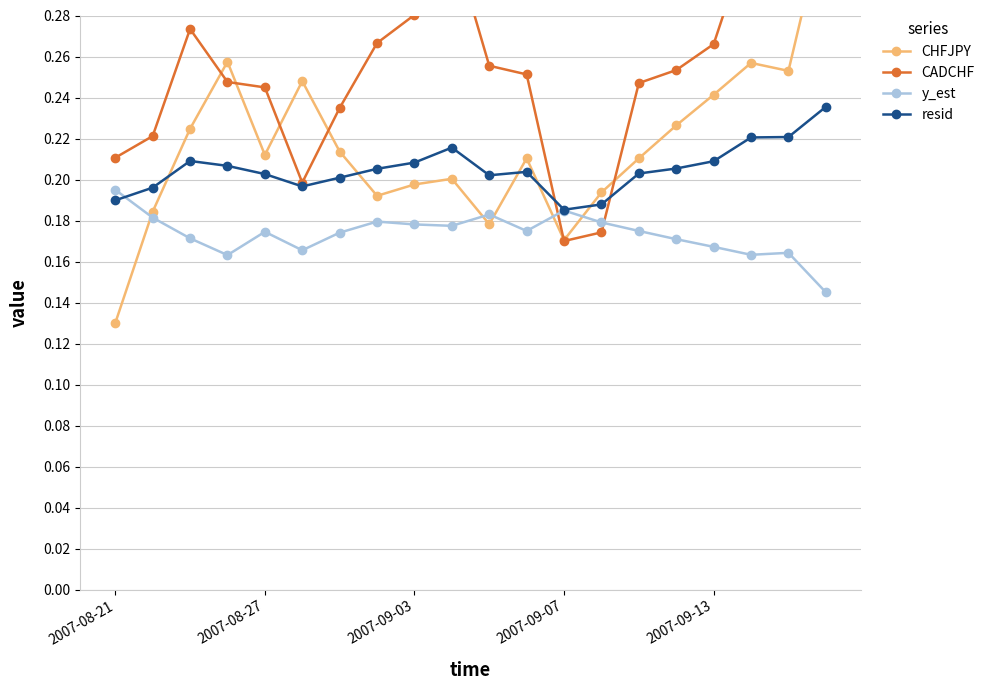

How many lines are shown in the chart?

4